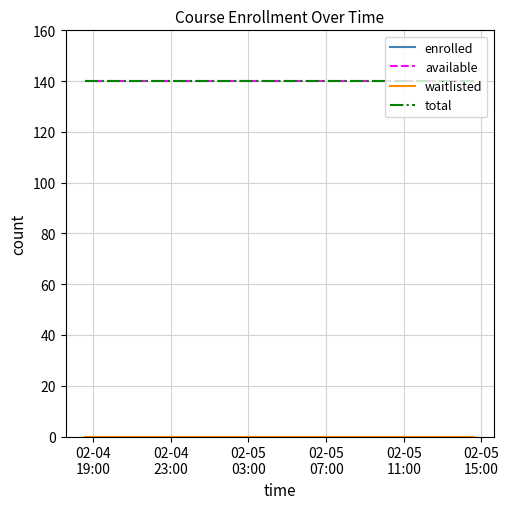

Reading left to right, list all the values displayed in this chart.

enrolled: 0	0	0	0	0	0	0	0	0	0	0	0	0	0	0	0	0	0	0	0	0	0	0	0	0	0	0	0	0	0	0	0	0	0	0	0	0	0	0	0
available: 140	140	140	140	140	140	140	140	140	140	140	140	140	140	140	140	140	140	140	140	140	140	140	140	140	140	140	140	140	140	140	140	140	140	140	140	140	140	140	140
waitlisted: 0	0	0	0	0	0	0	0	0	0	0	0	0	0	0	0	0	0	0	0	0	0	0	0	0	0	0	0	0	0	0	0	0	0	0	0	0	0	0	0
total: 140	140	140	140	140	140	140	140	140	140	140	140	140	140	140	140	140	140	140	140	140	140	140	140	140	140	140	140	140	140	140	140	140	140	140	140	140	140	140	140